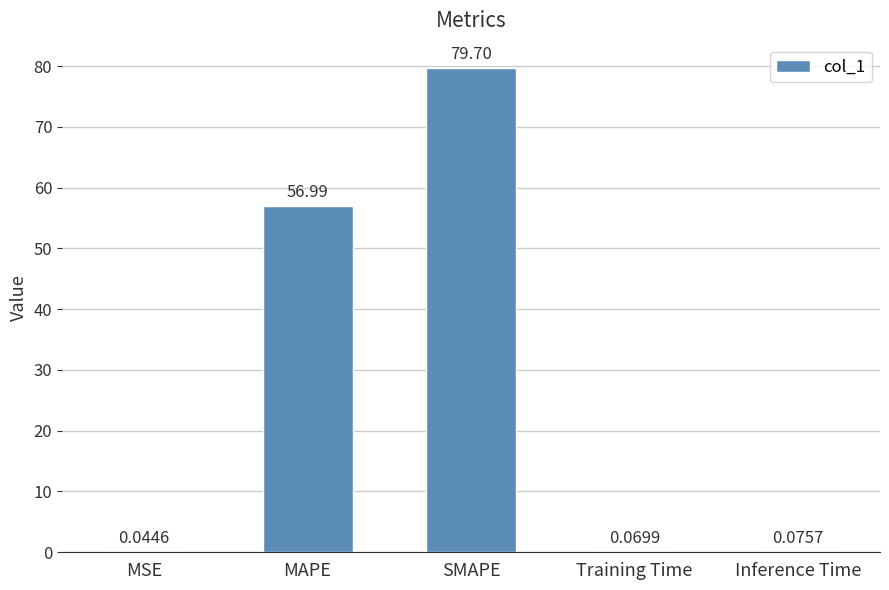

What is the sum of the values at SMAPE and Training Time?

79.8